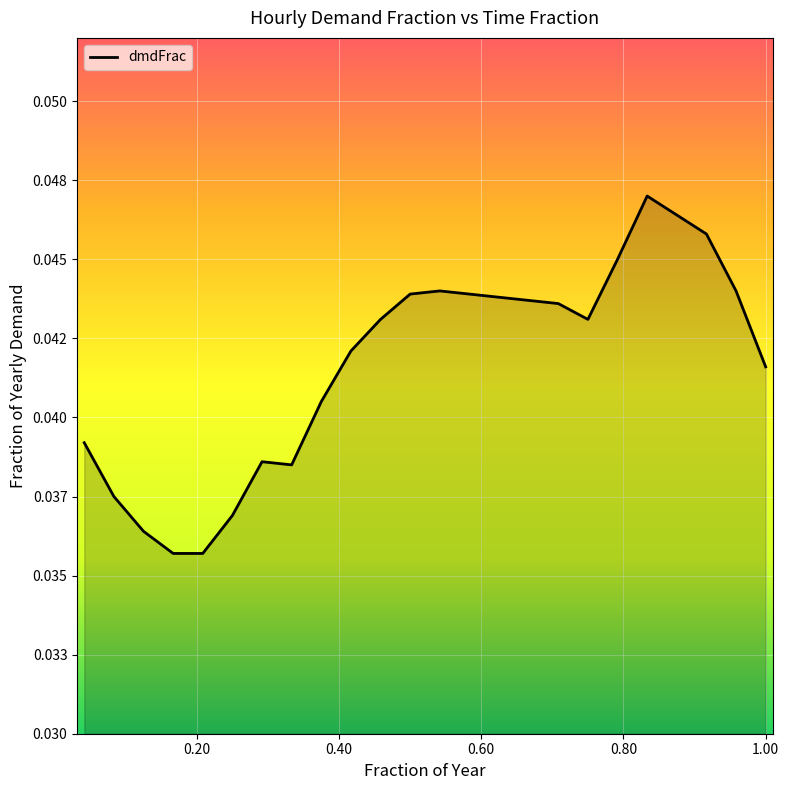

Is this an area chart (filled region under the line)?

Yes